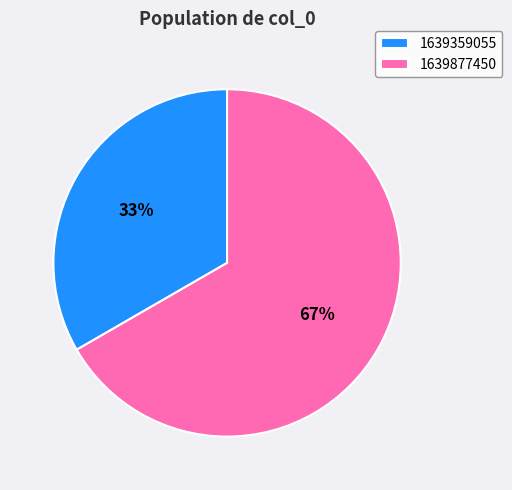

Is 1639359055 the majority of the pie?

No